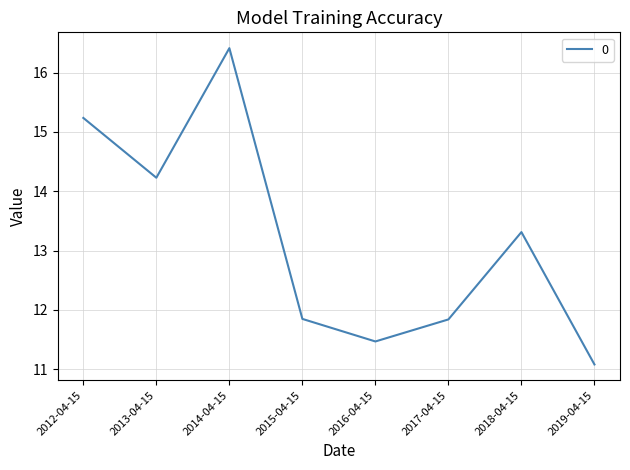

What position from the left is 2017-04-15?

6